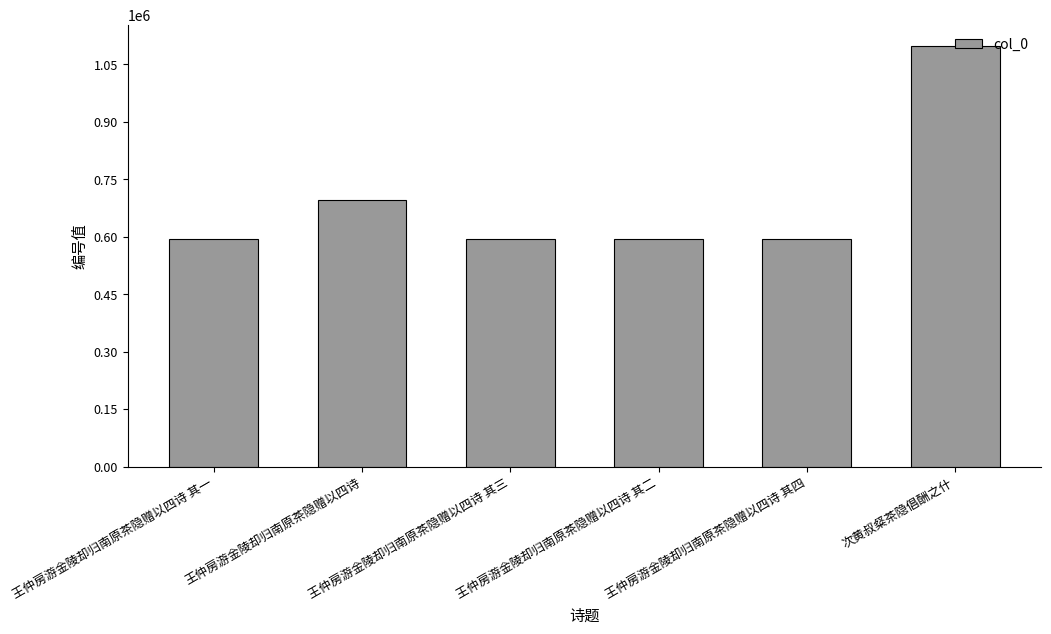

Does the chart contain any negative values?

No